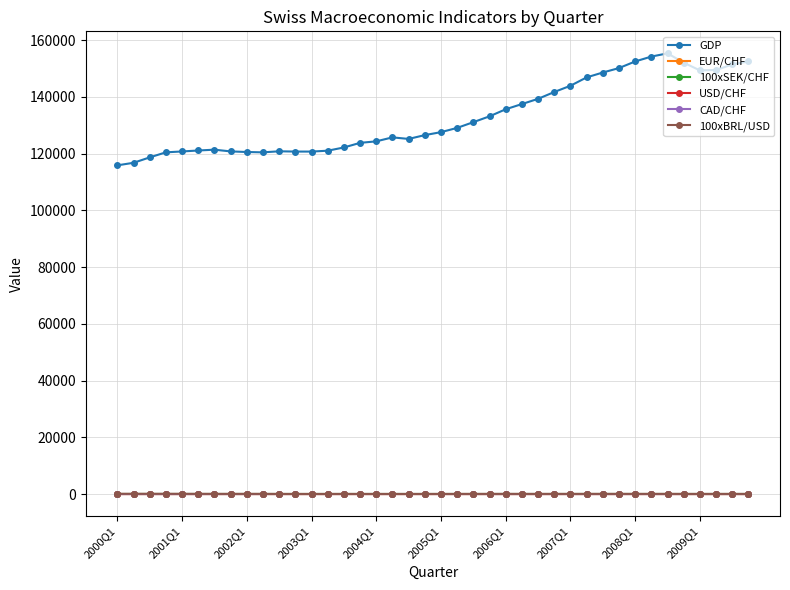

True or false: GDP and CAD/CHF cross at least once.

False